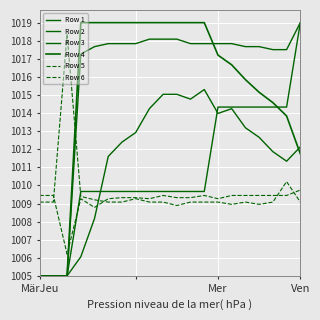

Is this an area chart (filled region under the line)?

No